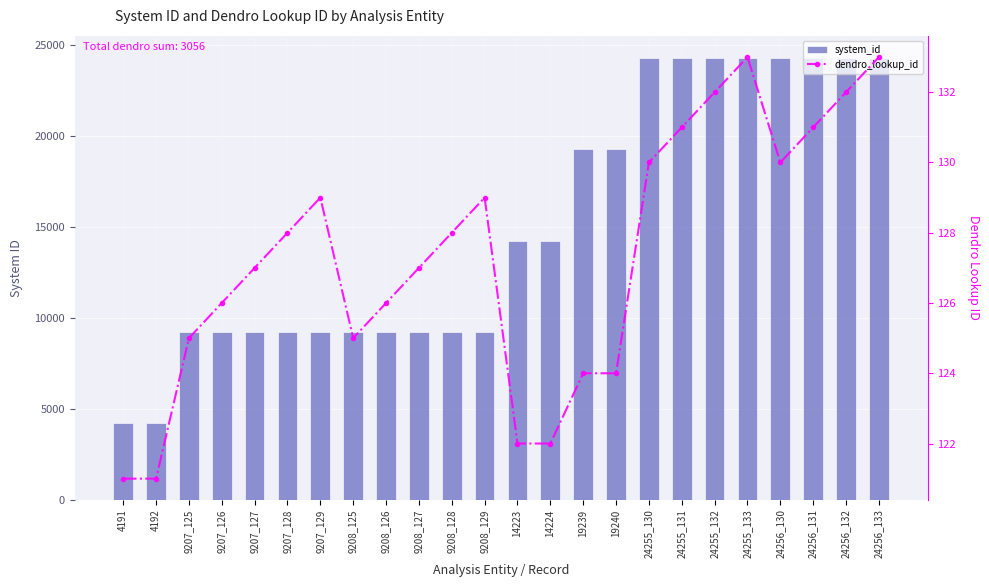

Reading left to right, transcribe all the data shown in this chart.

system_id: 4191	4192	9207	9207	9207	9207	9207	9208	9208	9208	9208	9208	14223	14224	19239	19240	24255	24255	24255	24255	24256	24256	24256	24256
dendro_lookup_id: 121	121	125	126	127	128	129	125	126	127	128	129	122	122	124	124	130	131	132	133	130	131	132	133